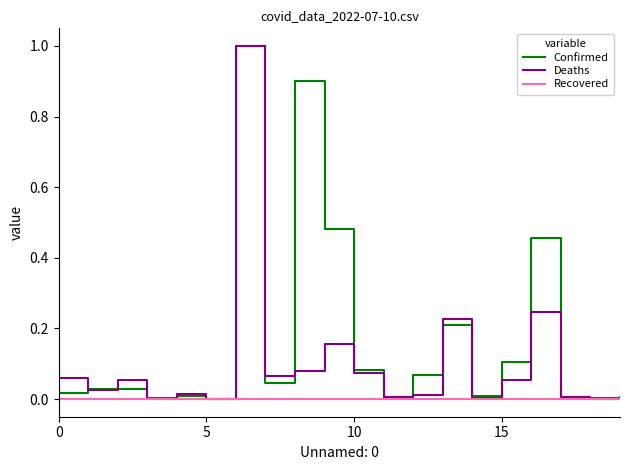

What is the highest value of the Deaths series?

1.0